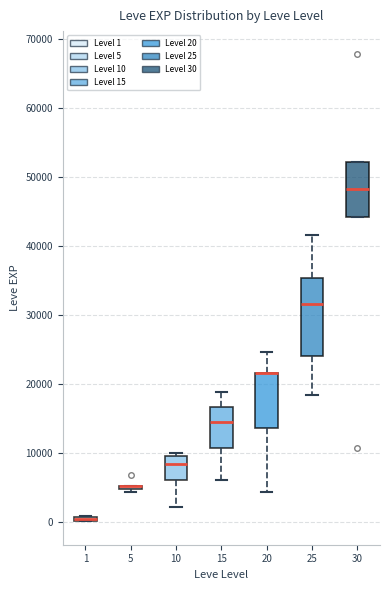

Comparing the boxes themselves (not the whiskers), which one is the tallest?

25